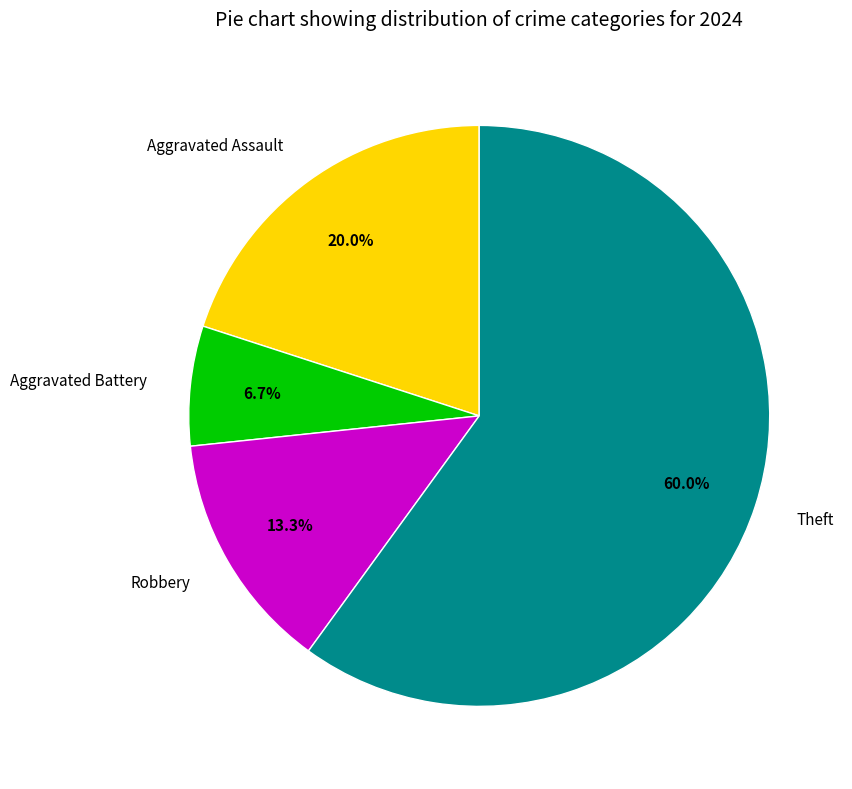

What is the ratio of the value at Aggravated Battery to the value at Robbery?

0.5